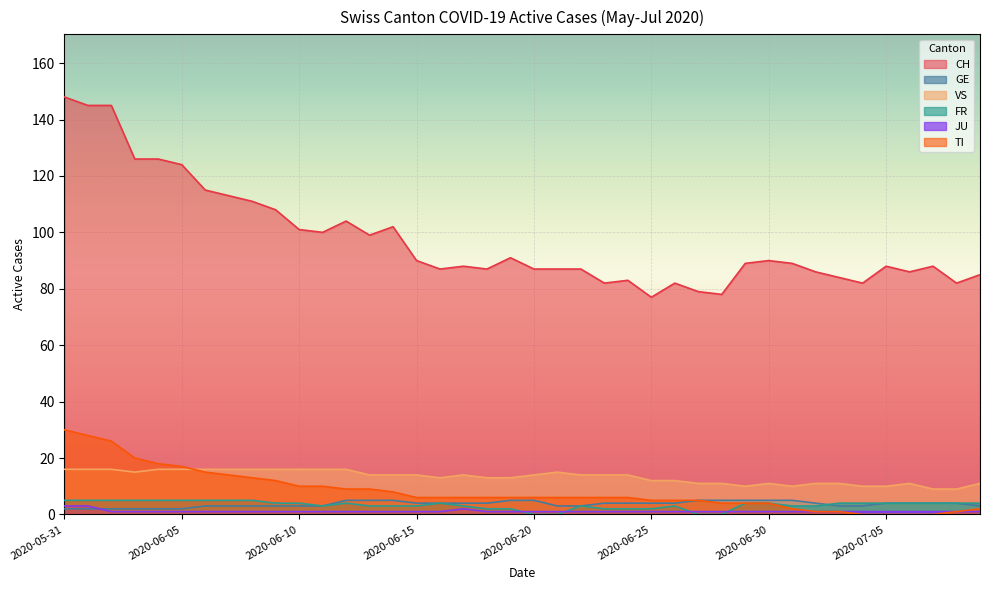

At which label does VS reach its minimum?

2020-07-07